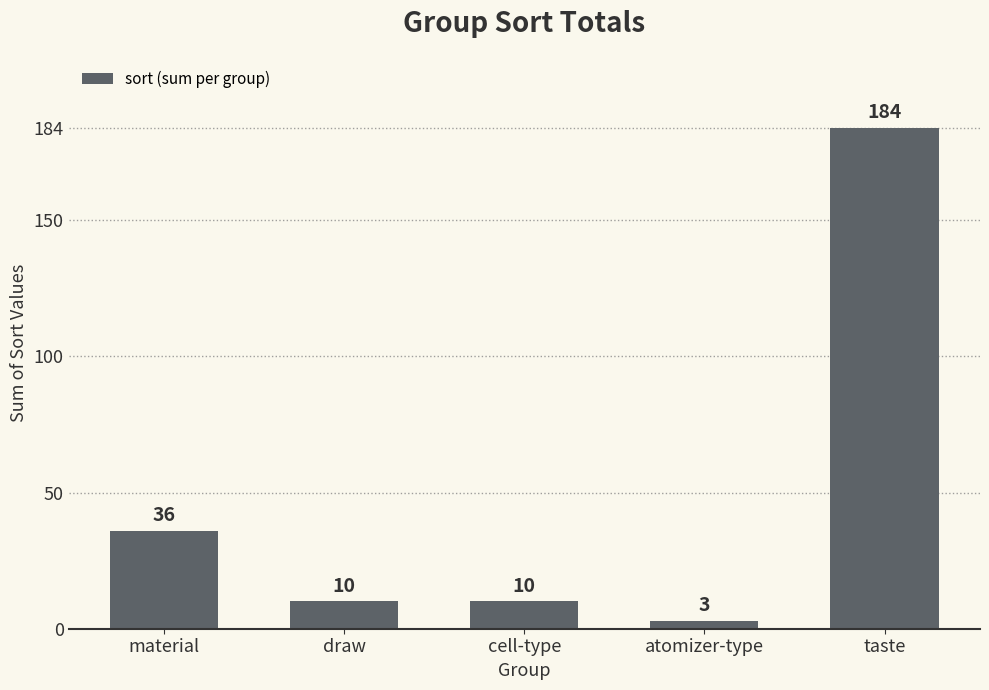

What is the sum of all values?

243